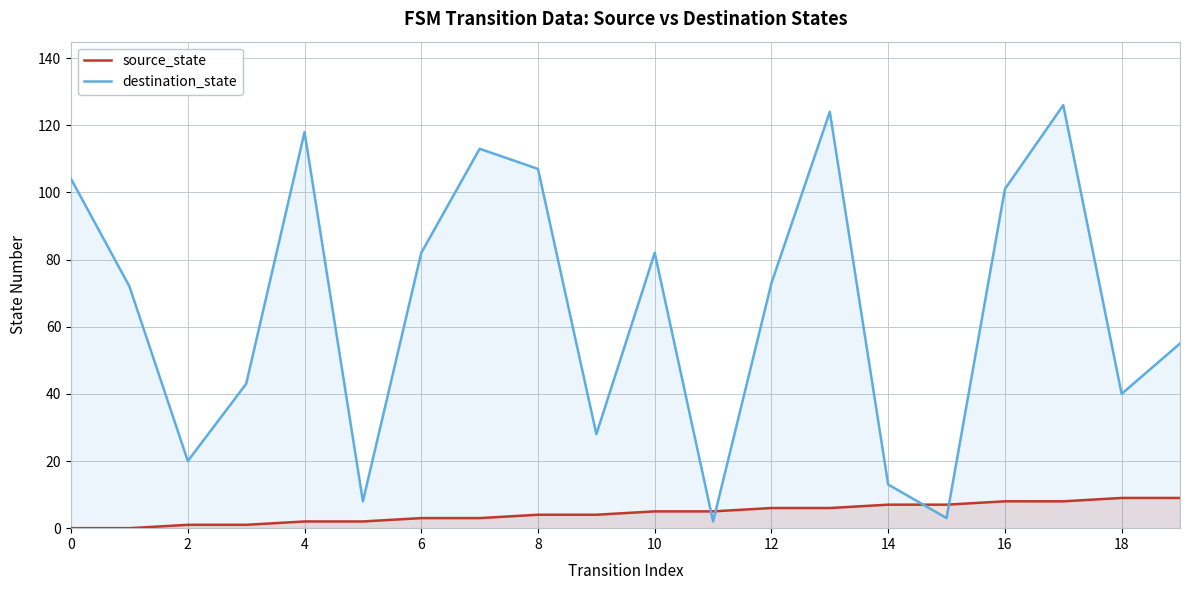

True or false: destination_state and source_state cross at least once.

True